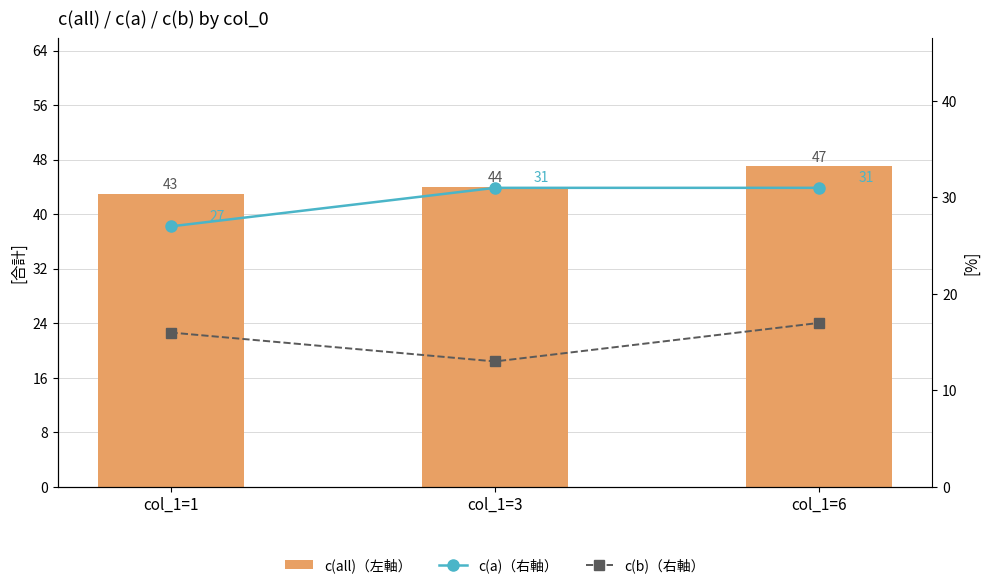

Read the c(b)（右軸） value at col_1=1.

16